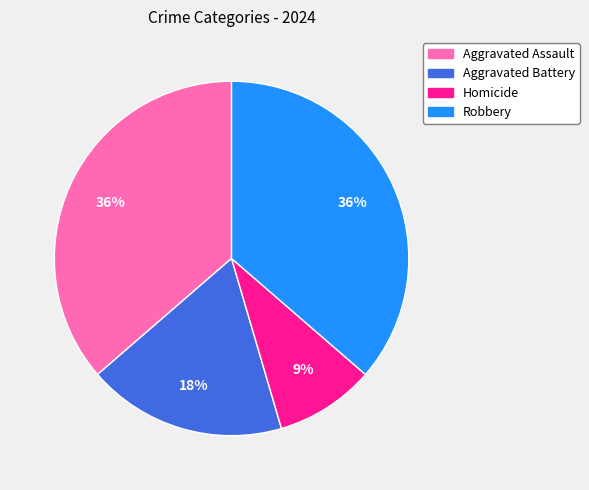

Which category has the smallest portion of the pie?

Homicide